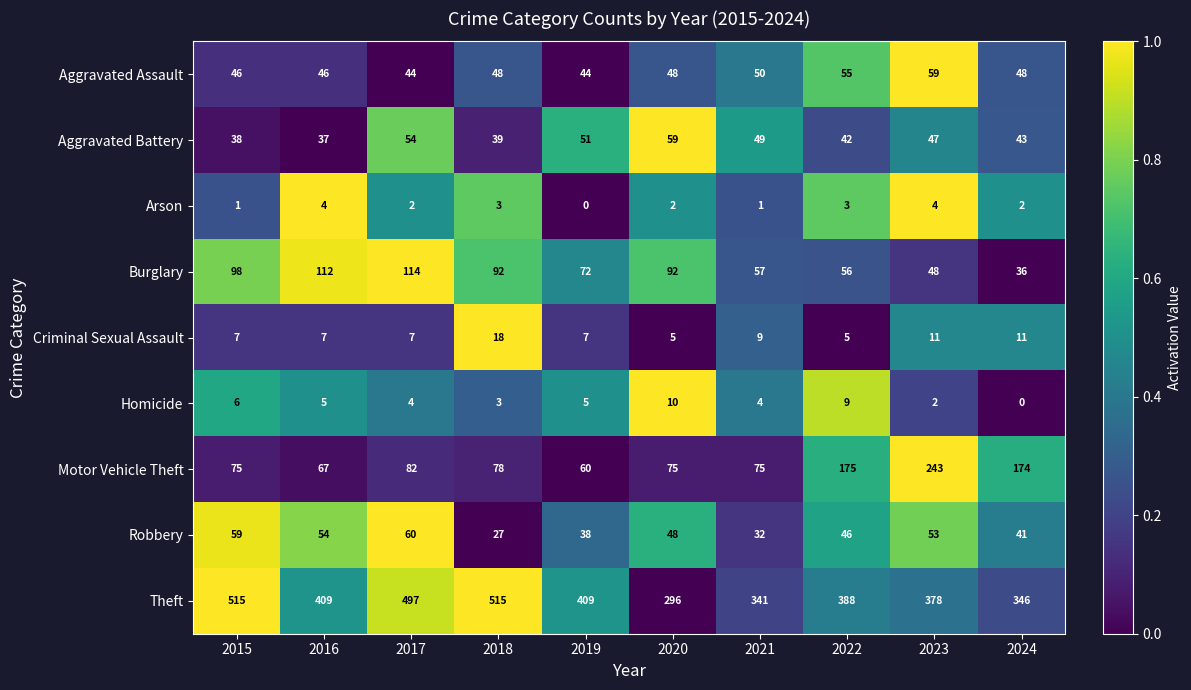

True or false: Homicide has a value of 10 at 2020.

True